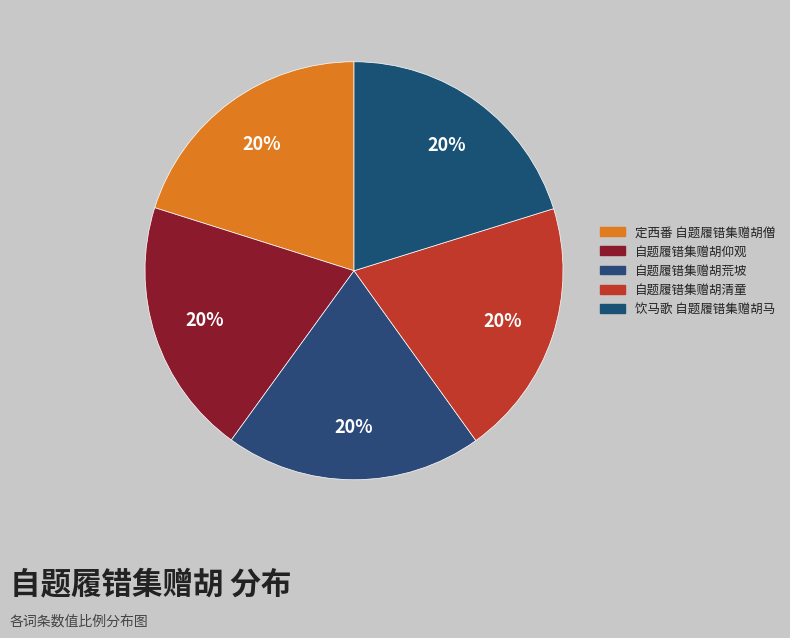

Which slice is the smallest?

自题履错集赠胡清童